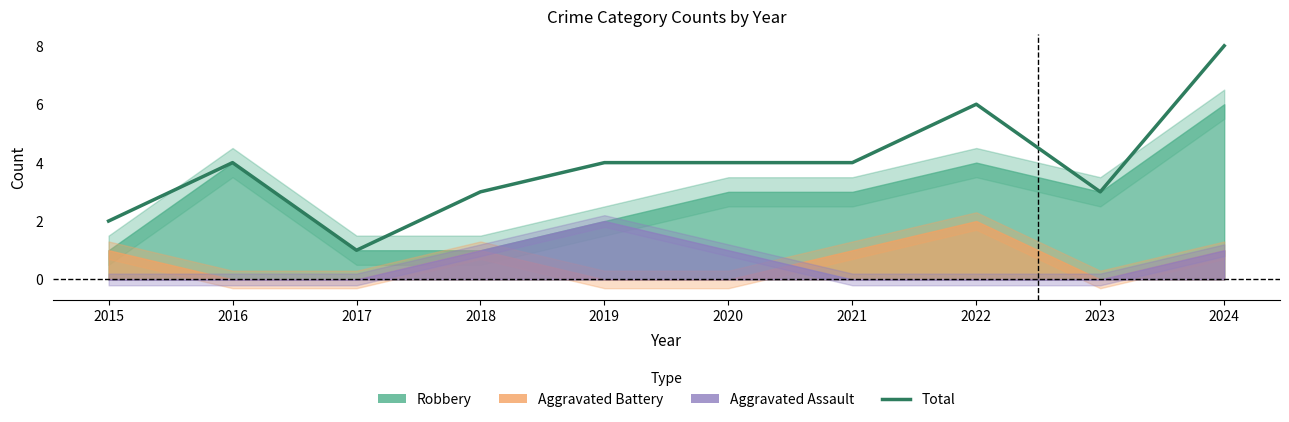

Between 2018 and 2016, which is larger?

2016